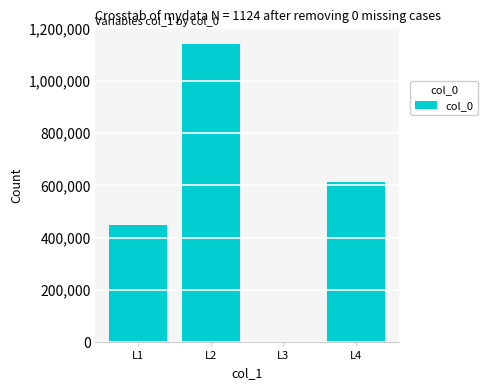

Is it true that the value at L3 is 2190?

True